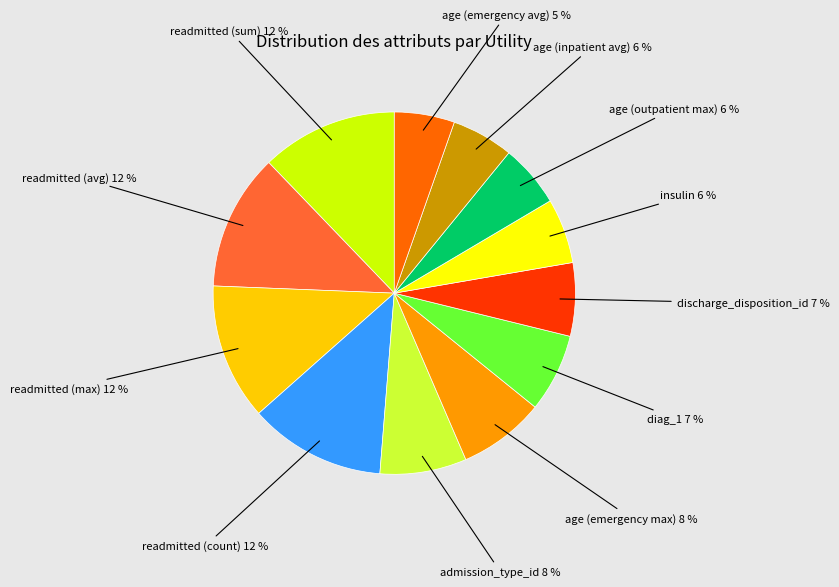

To the nearest percent, what is the difference between the largest and smallest slice percentages?

7%